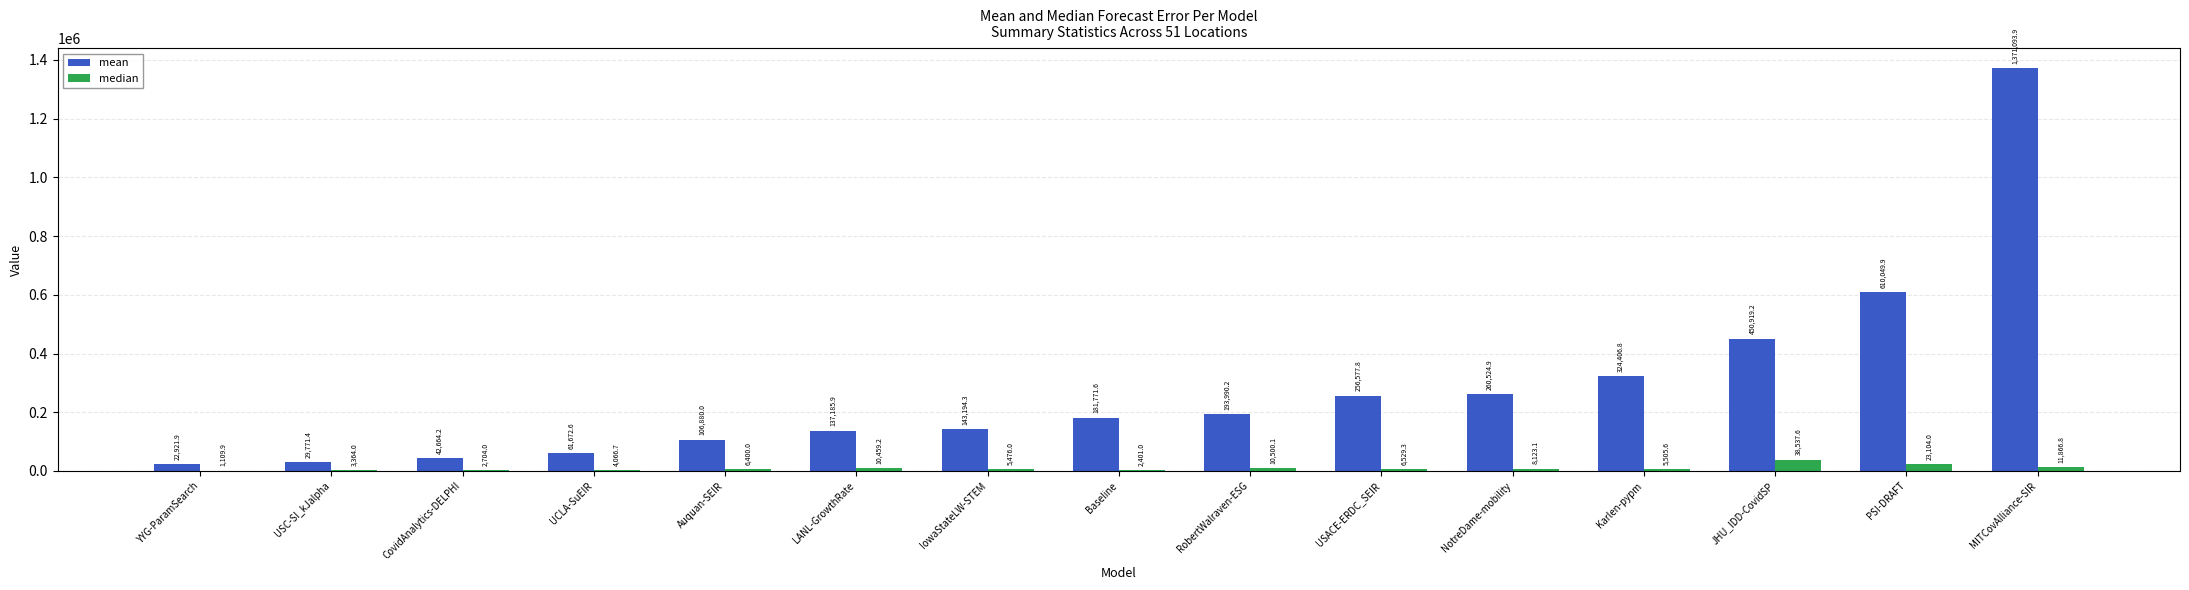

What value does the median series have at USC-SI_kJalpha?

3364.0